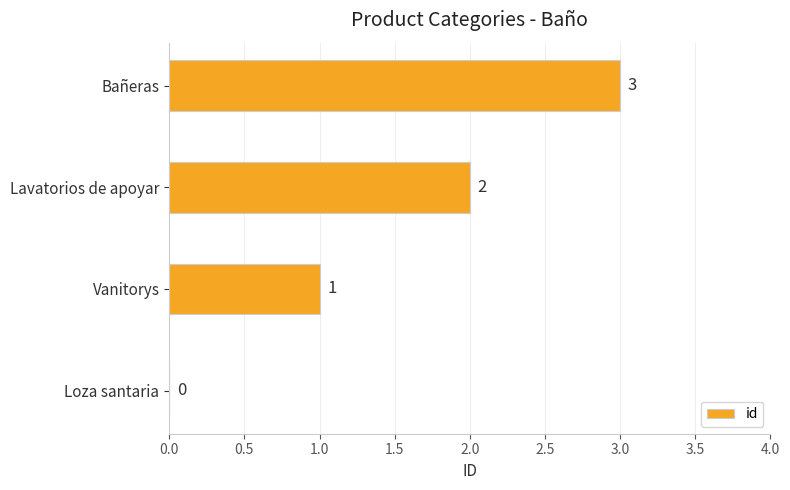

How many values are between 1 and 3?

3